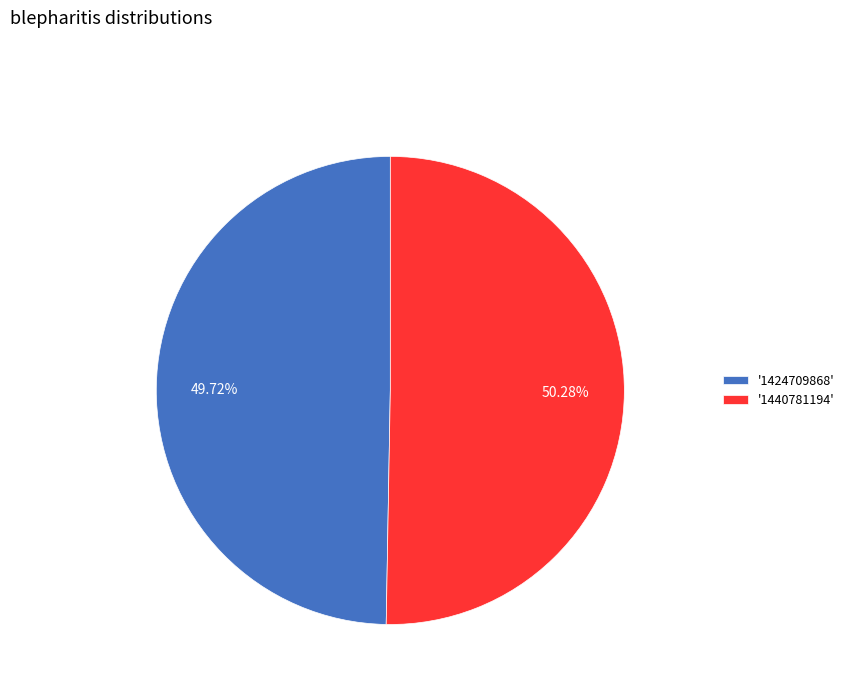

Which has a higher value, '1424709868' or '1440781194'?

'1440781194'